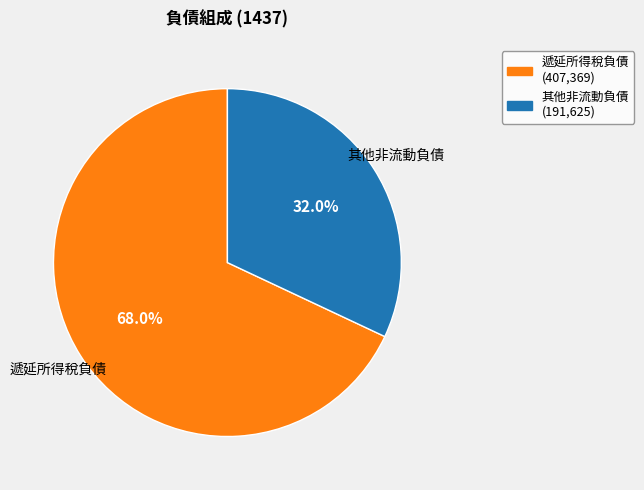

Is there a majority slice in this chart?

Yes